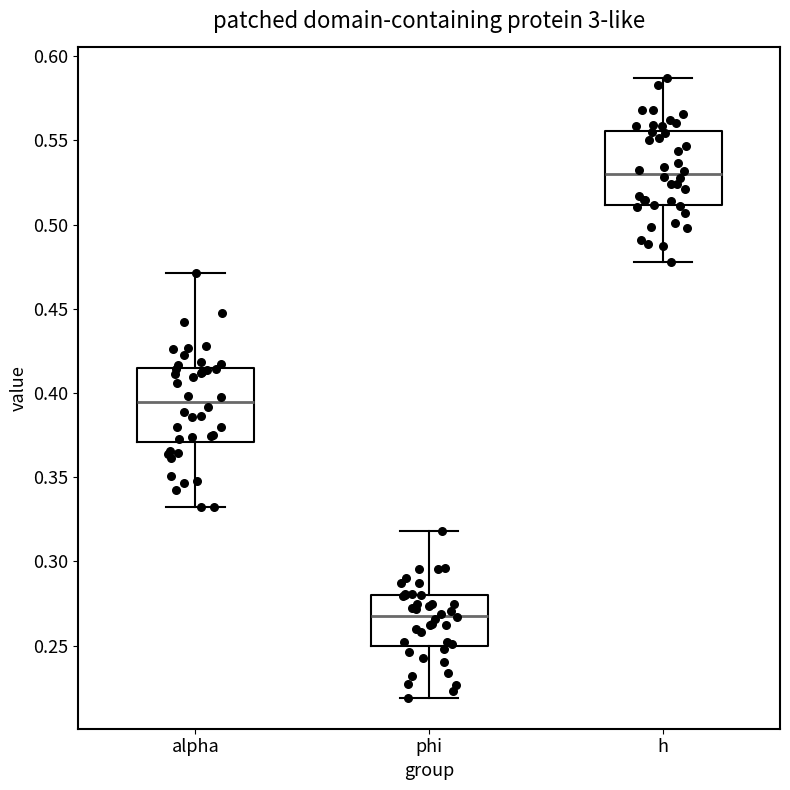

Reading left to right, read every box against the y-axis: the position of its median line, the range the box covers, and the ends of its whiskers. The values are not printed on the chart, so give them approximately, as read against the axis.

alpha: median 0.395, box 0.370 to 0.415, whiskers 0.330 to 0.470
phi: median 0.270, box 0.250 to 0.280, whiskers 0.220 to 0.320
h: median 0.530, box 0.510 to 0.555, whiskers 0.480 to 0.585